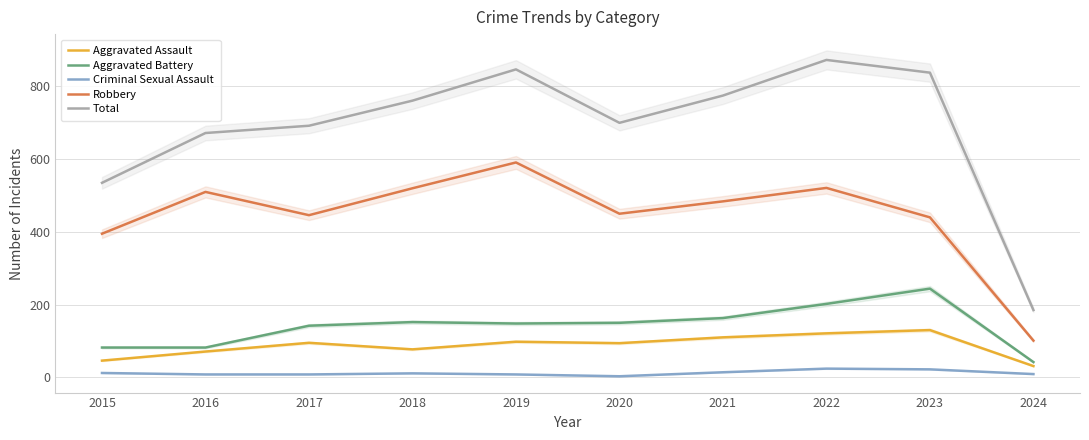

What is the value of the Robbery point at the 7th from the left?

484